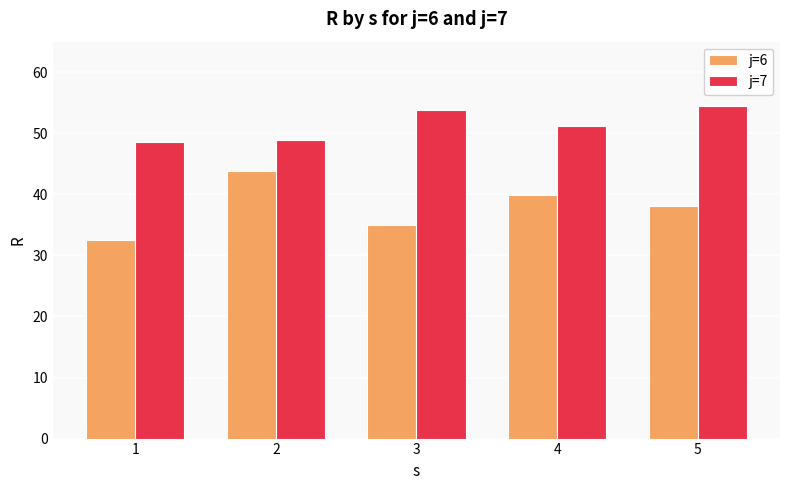

Reading left to right, list all the values displayed in this chart.

j=6: 32.5	43.8	34.9	40.0	38.1
j=7: 48.6	49.0	53.7	51.2	54.5